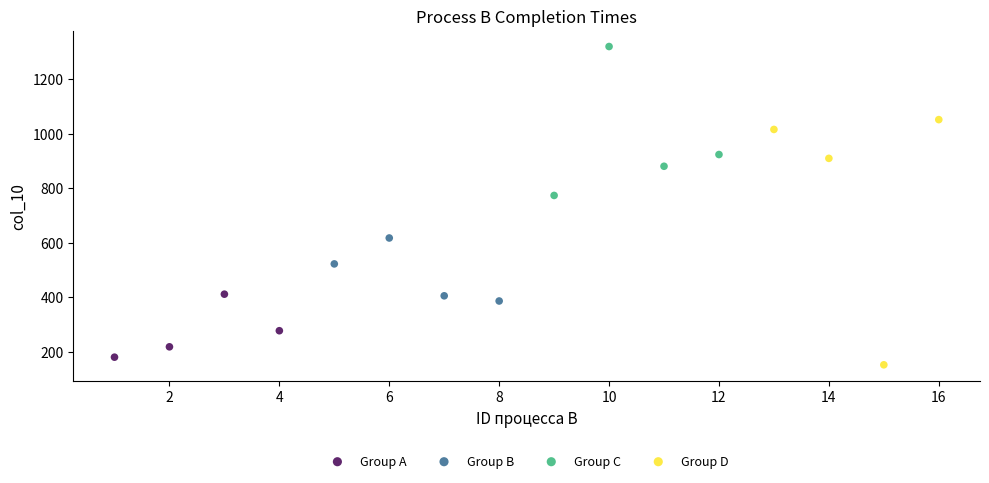

Which series reaches the maximum Y coordinate?

Group C